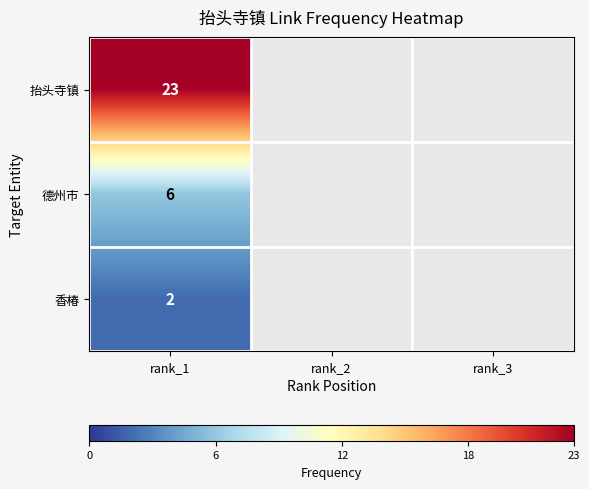

Reading left to right, extract all data points from this chart.

抬头寺镇=23	德州市=6	香椿=2